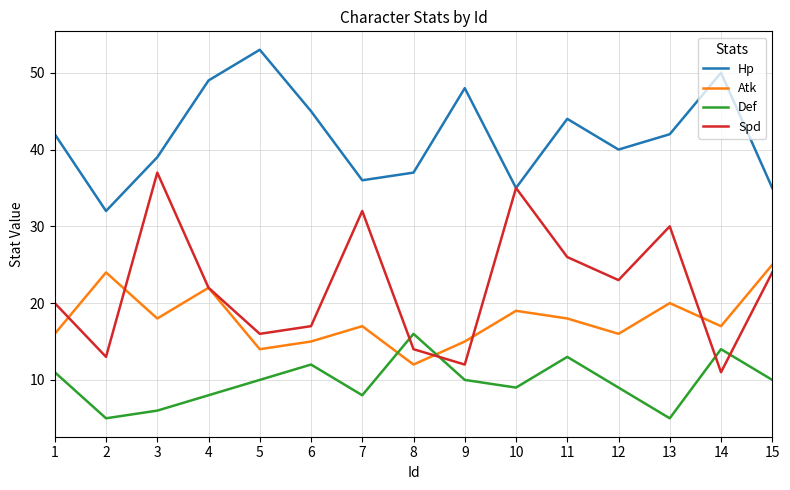

At which label does Atk reach its peak?

15